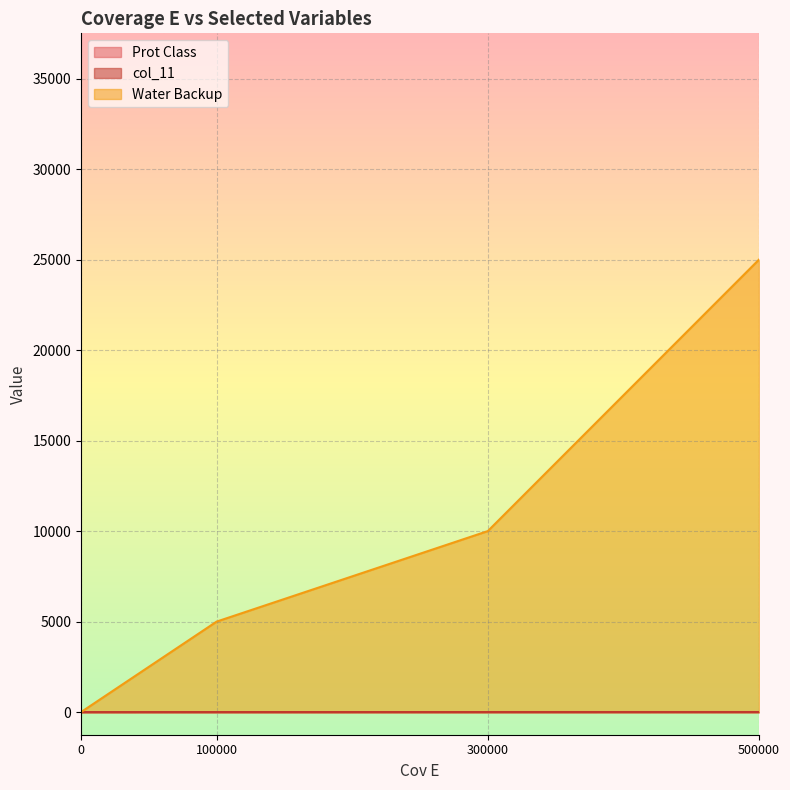

Is the value of Water Backup at 300000 greater than the value of col_11 at 500000?

Yes